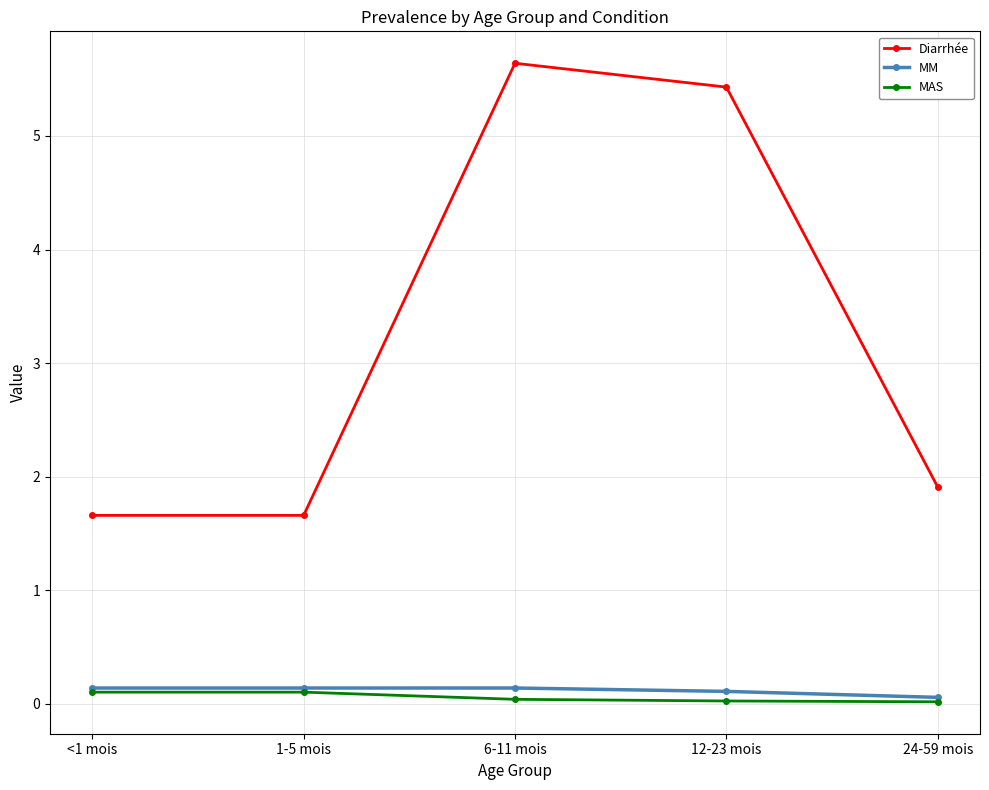

True or false: MAS has a value of 0.0 at 24-59 mois.

True